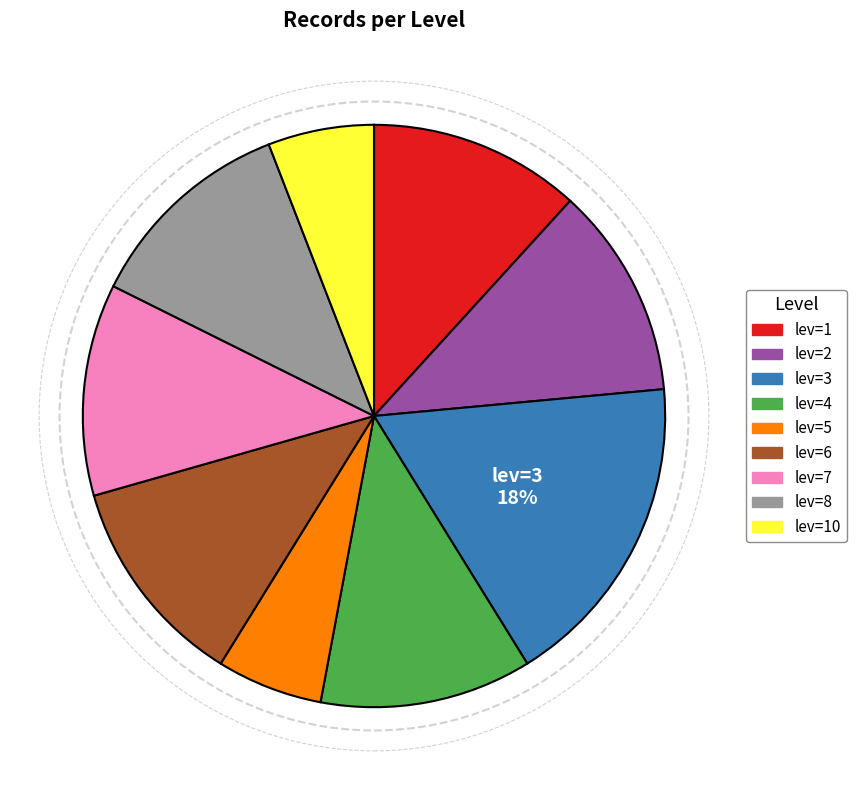

To the nearest percent, what is the average slice percentage?

11%